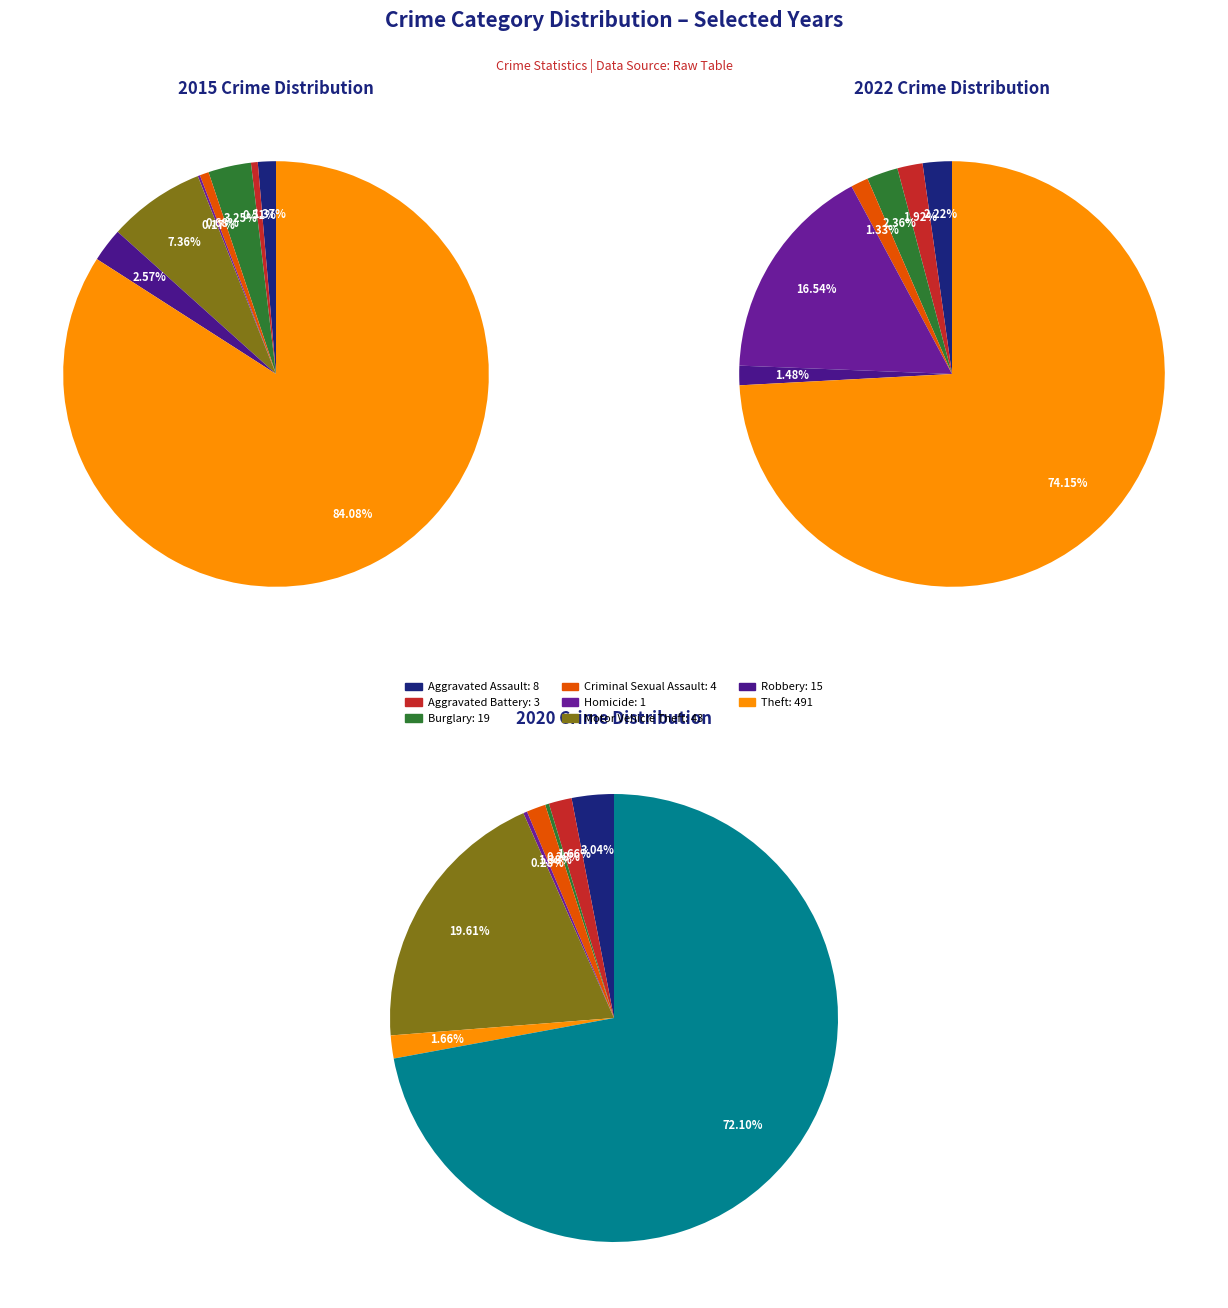

How many slices are in this pie chart?

9